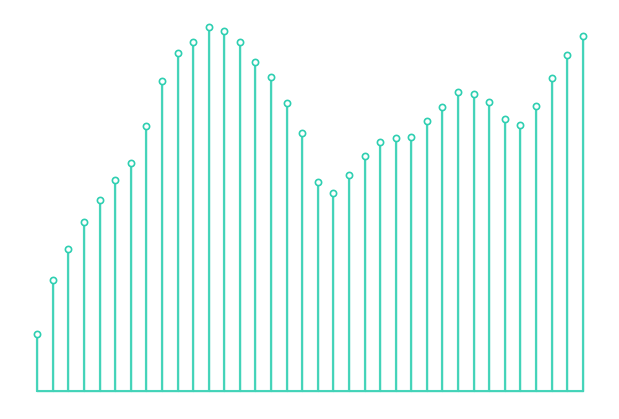

Approximately how many times larger is the value at 0.7927 compared to 0.72063?

1.0